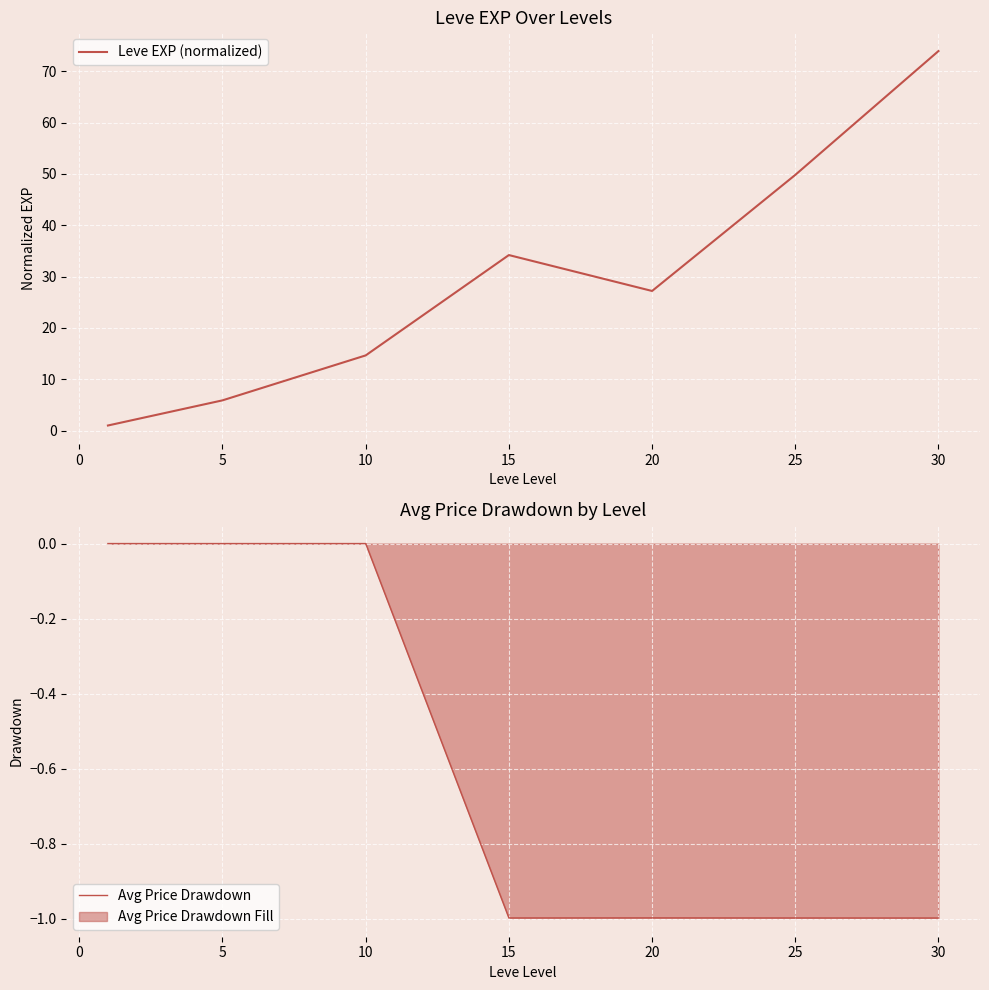

Where does the Leve EXP (normalized) series first go above 27?

15